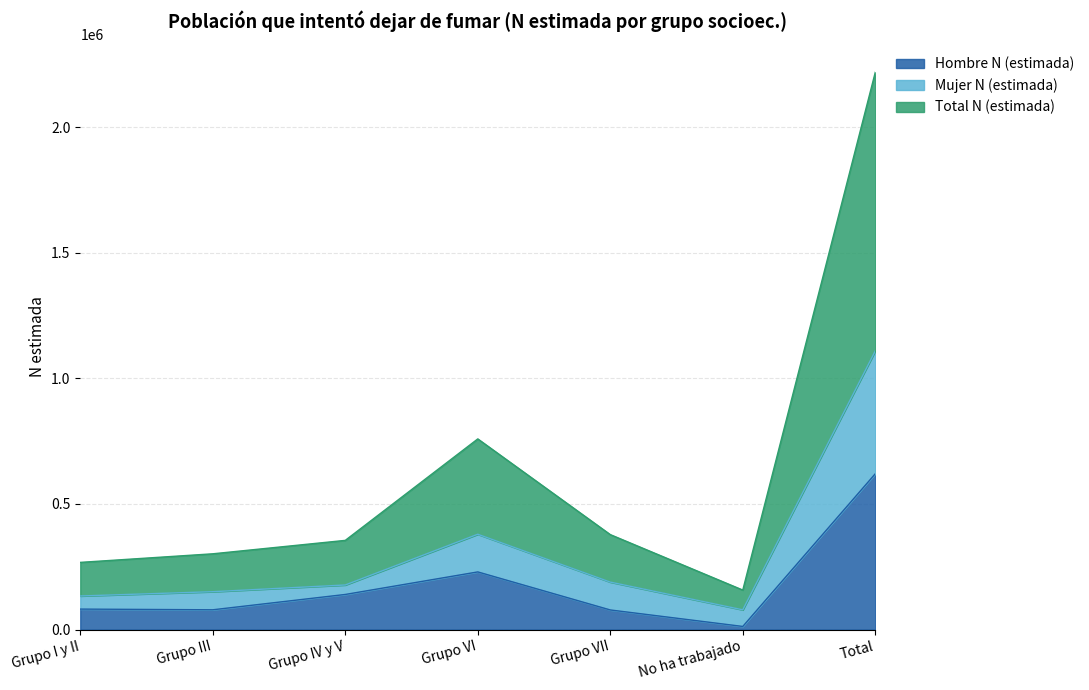

True or false: Total N (estimada) and Mujer N (estimada) cross at least once.

False